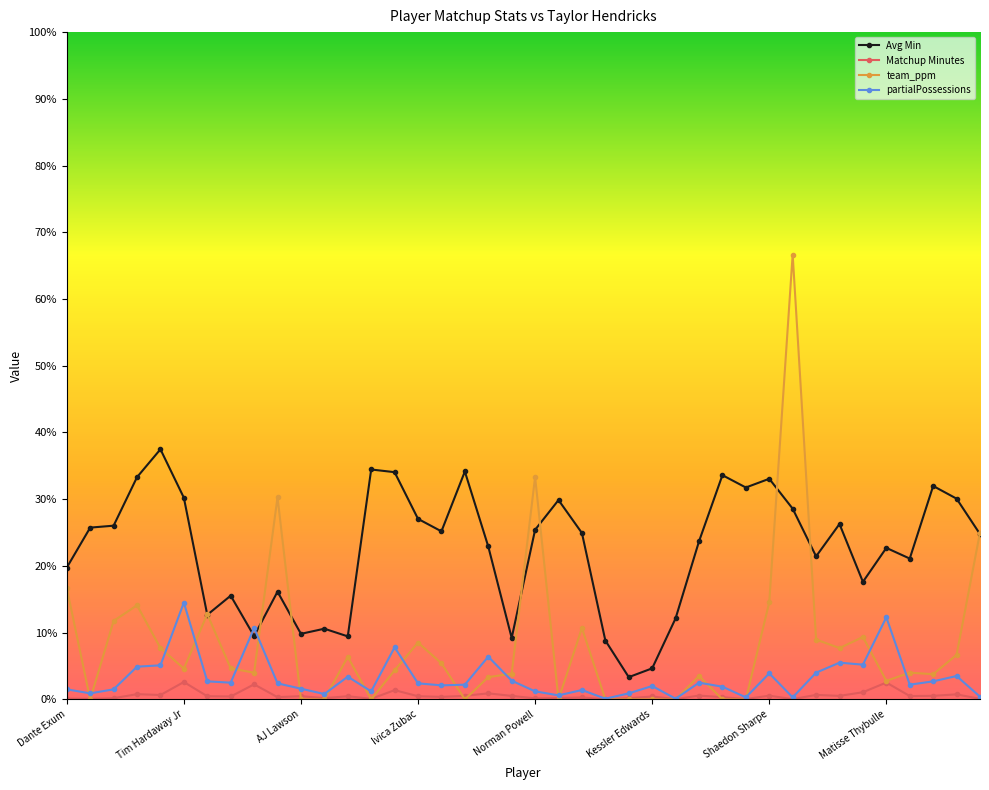

What is the greatest value displayed?

66.7